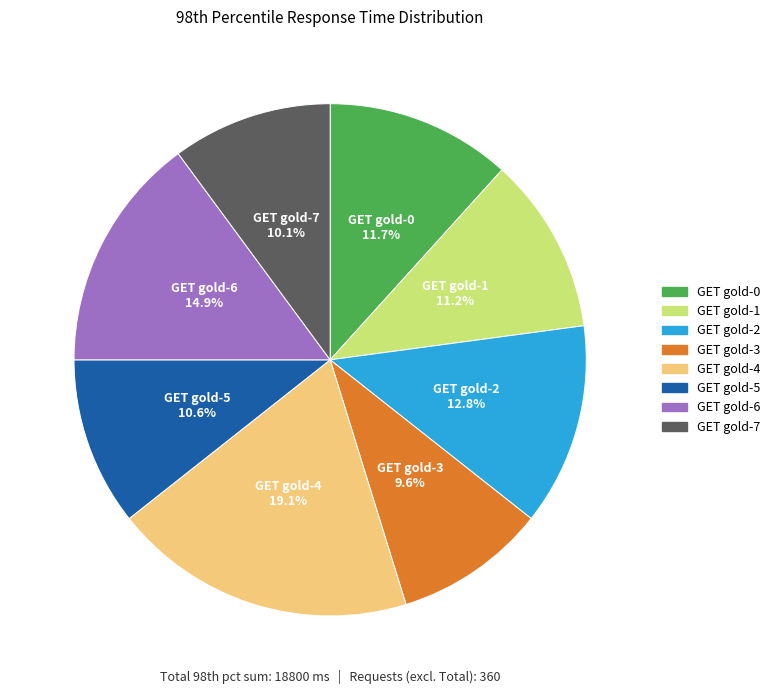

Rank the categories by value from highest to lowest.

GET gold-4, GET gold-6, GET gold-2, GET gold-0, GET gold-1, GET gold-5, GET gold-7, GET gold-3